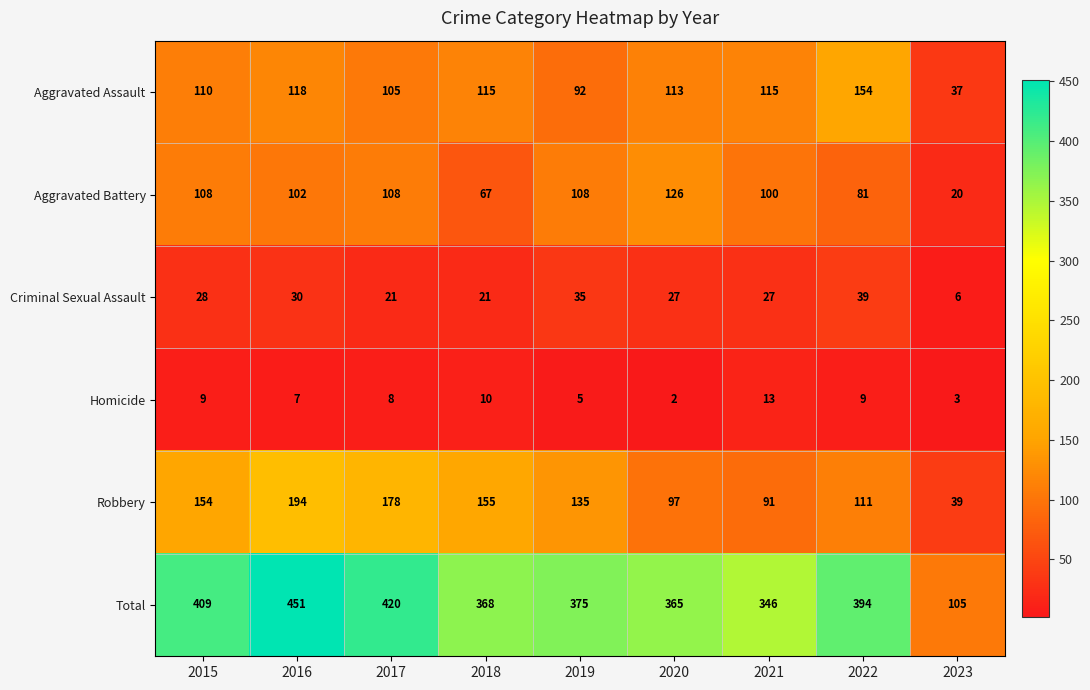

Which category has the highest value across all series?

2016